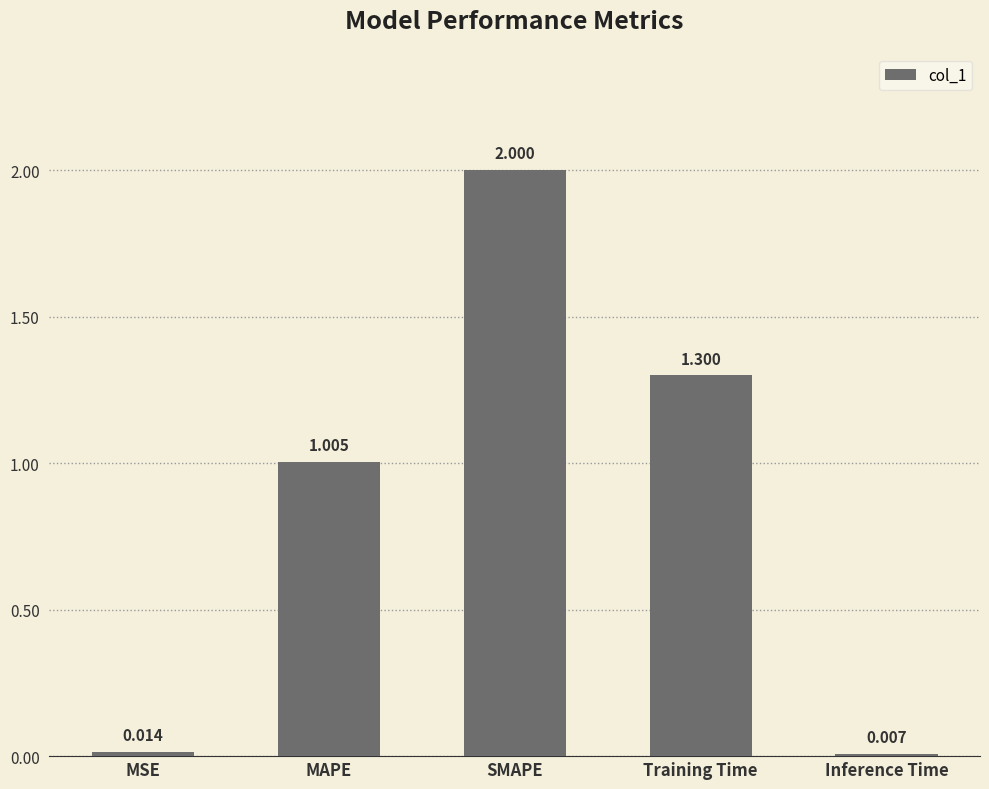

Is it true that the value at MAPE is 1.0?

True